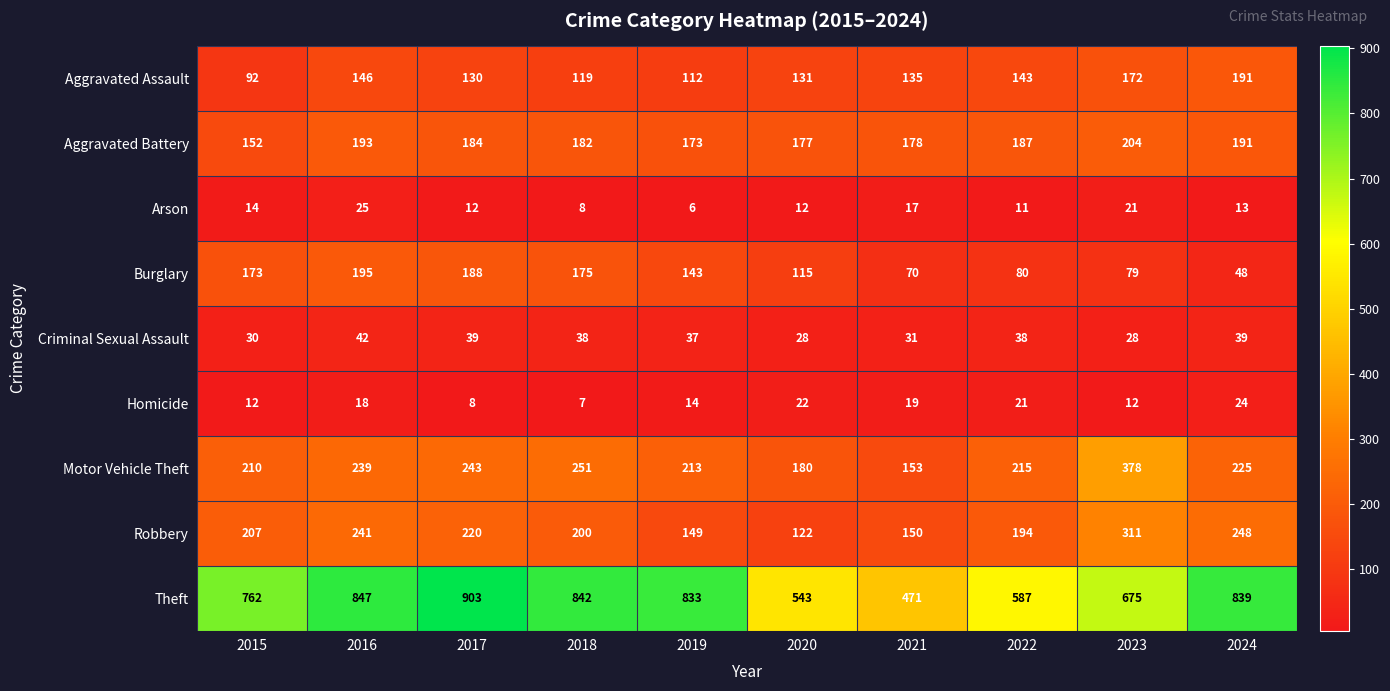

What is the total value across all series at 2019?

1680